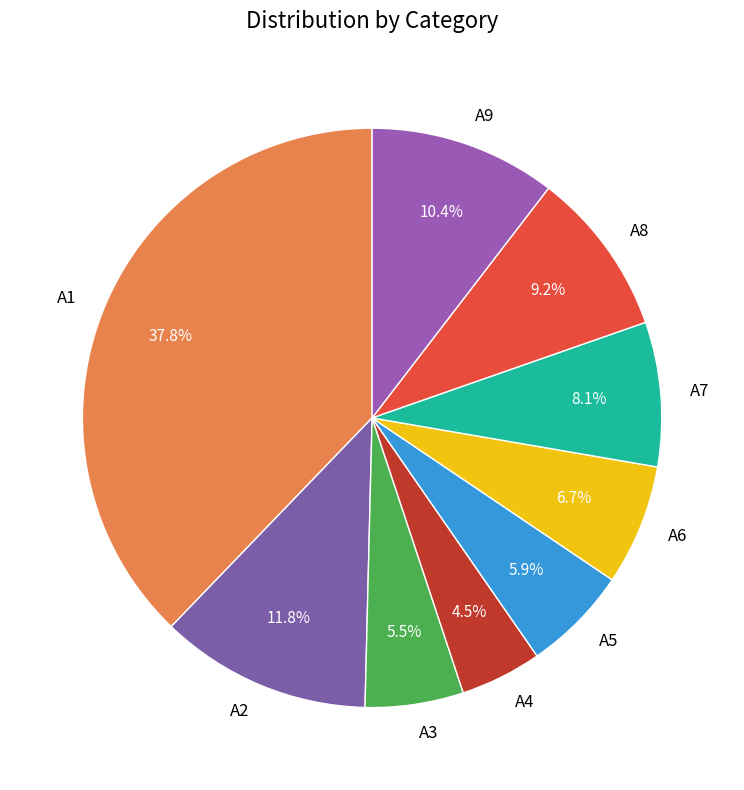

The A4 slice represents 11% of the pie. True or false?

False